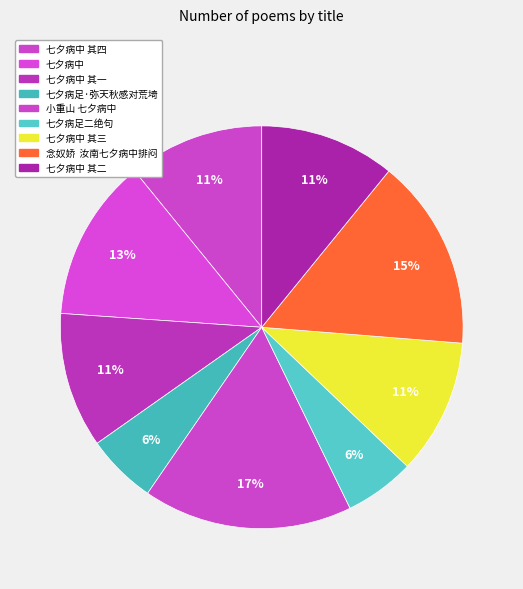

Is it true that 七夕病中 is 13% of the pie?

True